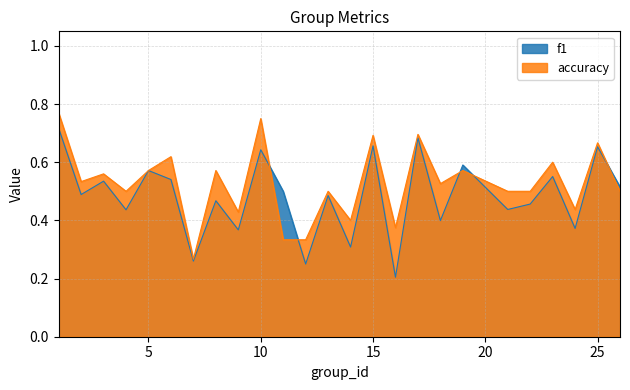

Read the f1 value at 24.

0.4